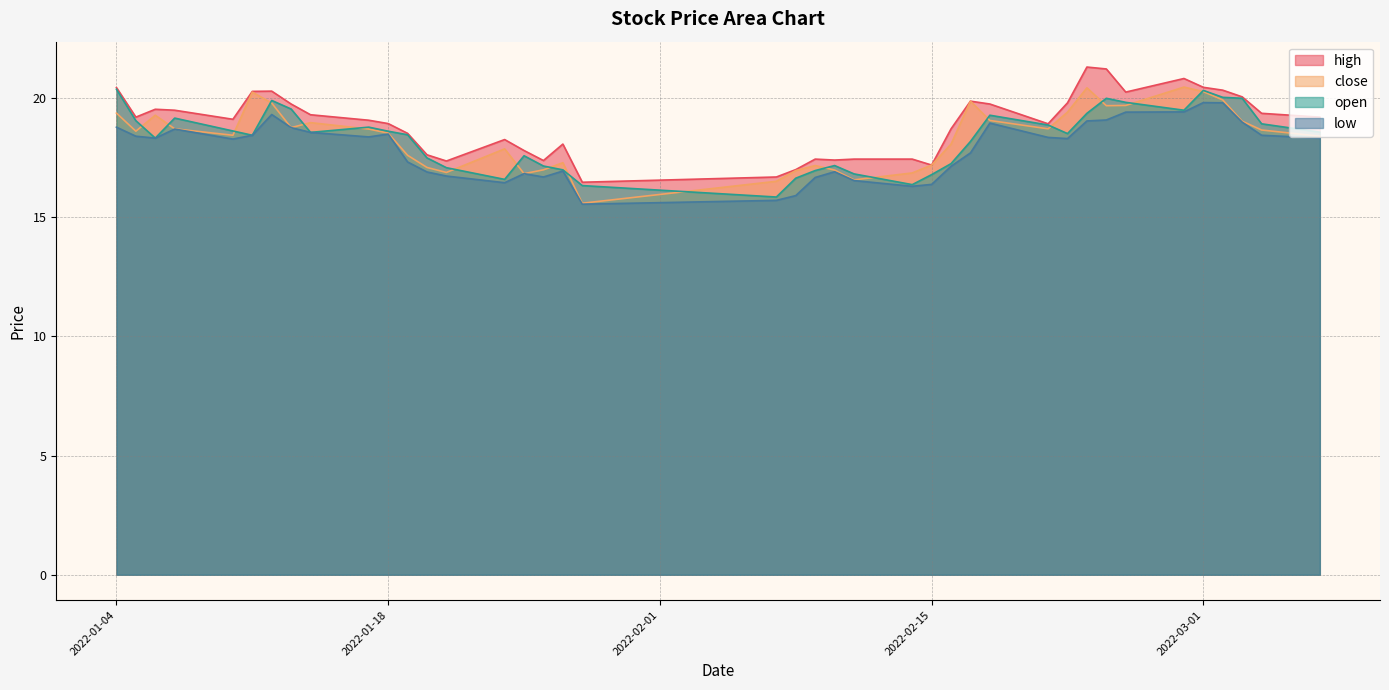

True or false: close and low cross at least once.

False